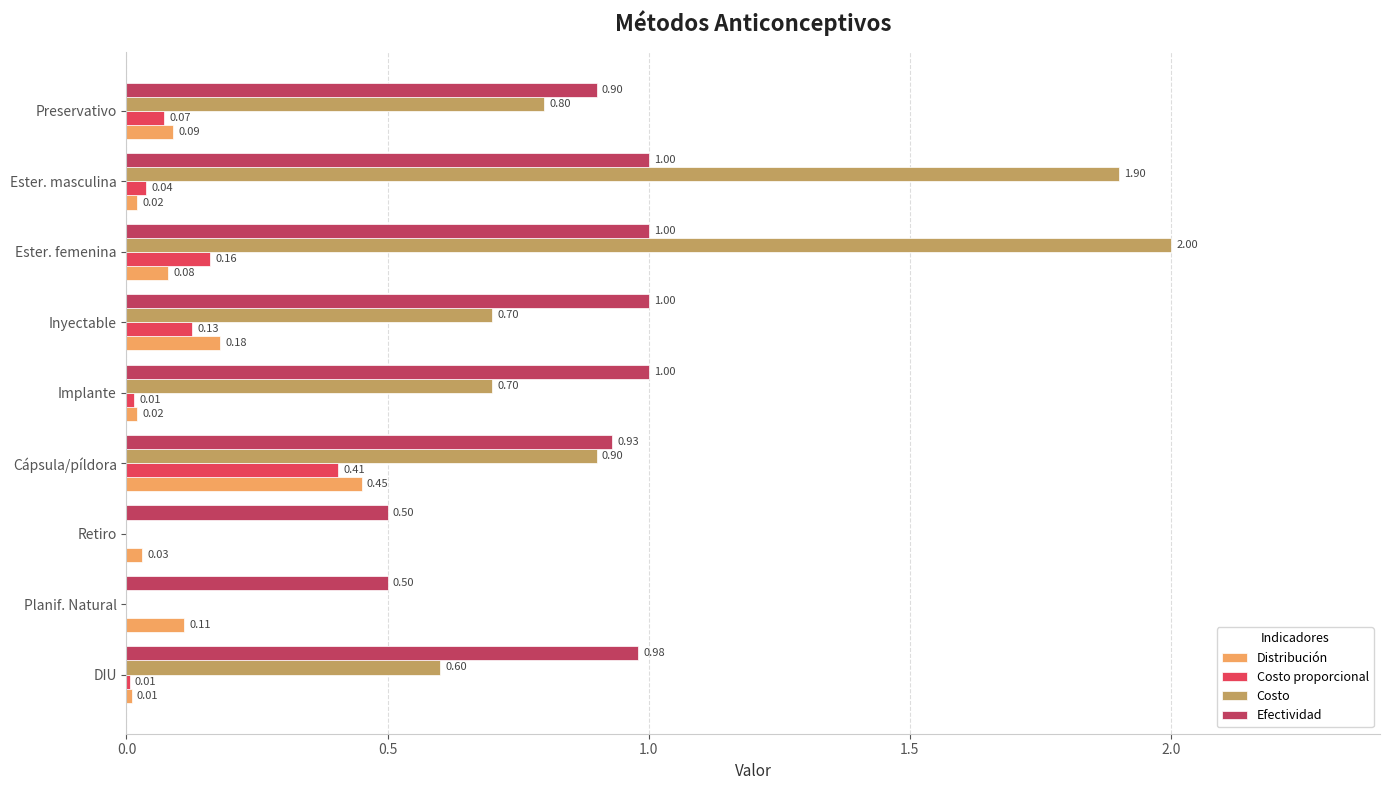

What is the sum of the Costo values at Cápsula/píldora and Preservativo?

1.7